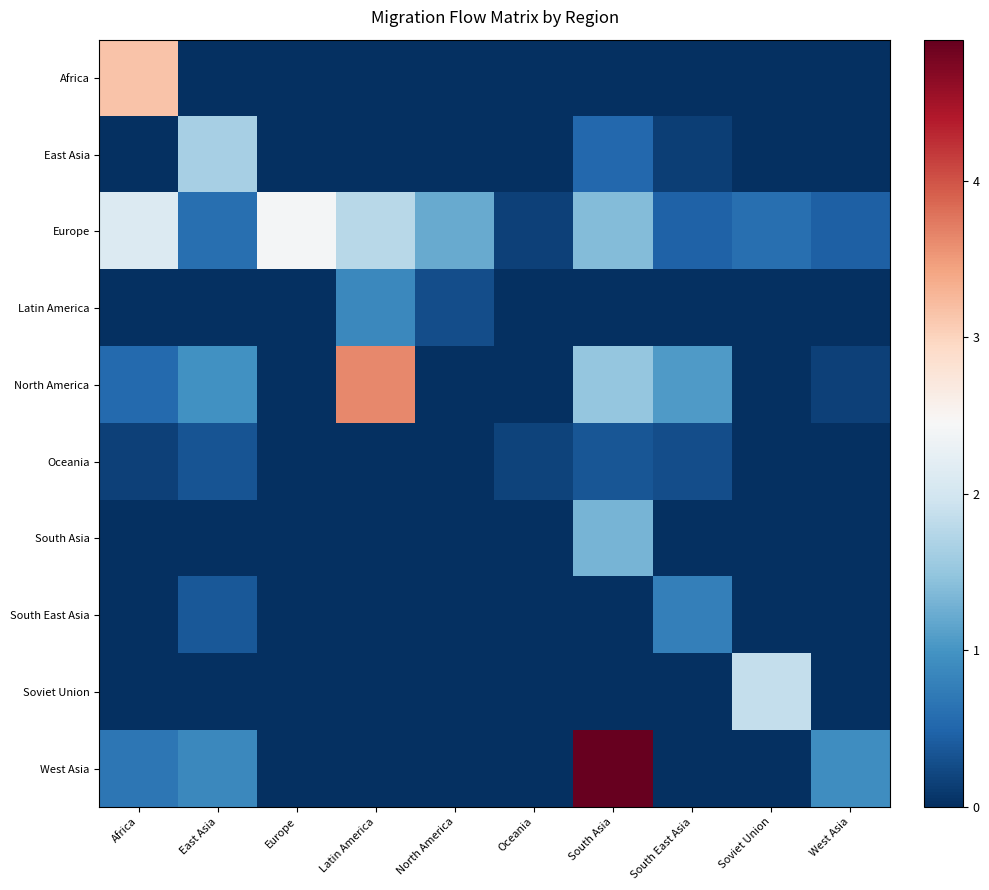

At East Asia, list the series in order from smallest to largest.

Africa, Latin America, South Asia, Soviet Union, Oceania, South East Asia, Europe, West Asia, North America, East Asia